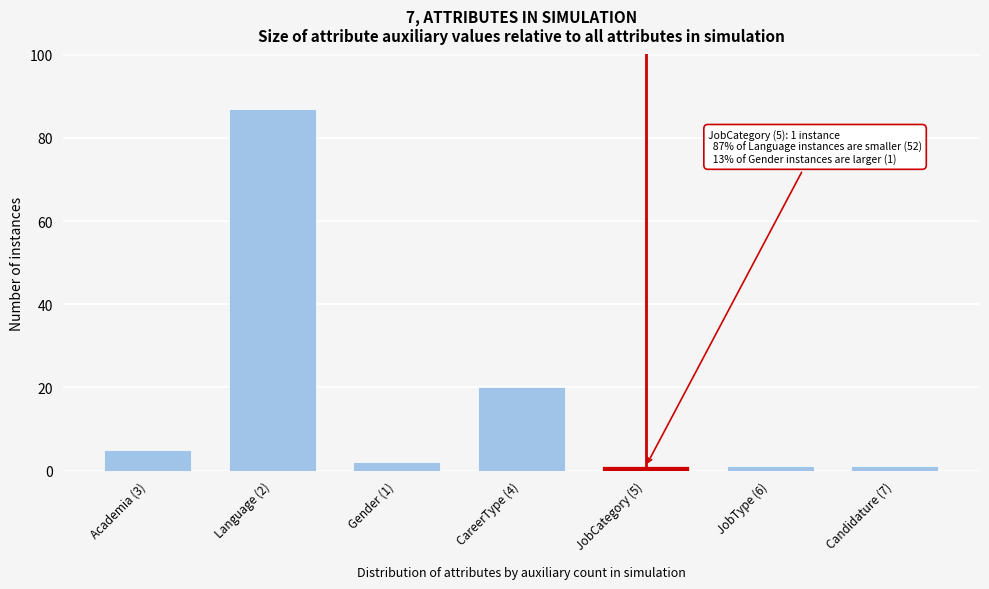

Reading right to left, what are all the values shown in this chart?

1	1	1	20	2	87	5